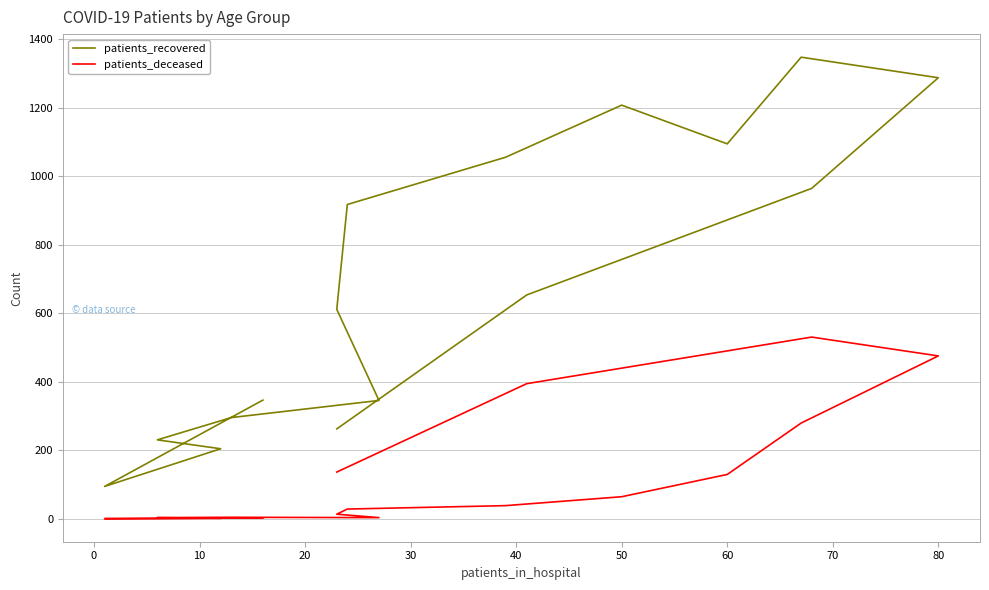

Count the number of categories in the chart.

16